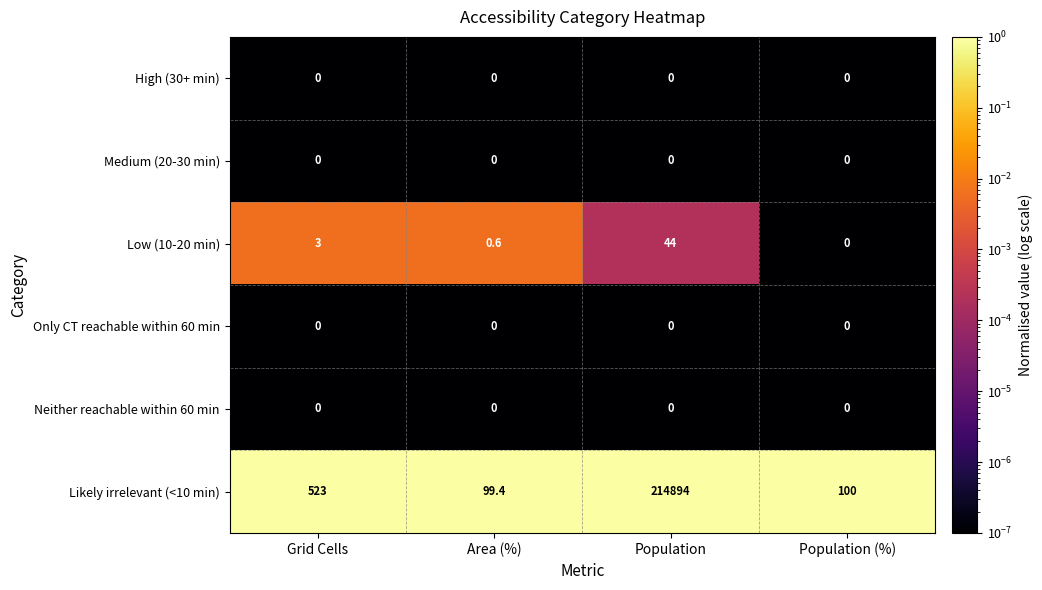

Which series has the largest range (max minus min)?

Likely irrelevant (<10 min)